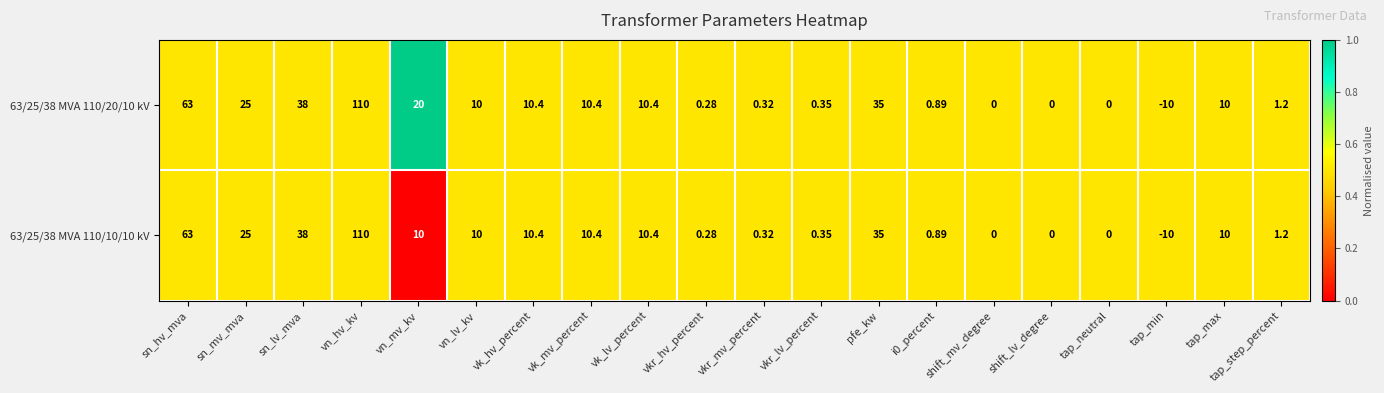

Is the value of 63/25/38 MVA 110/20/10 kV at tap_max greater than the value of 63/25/38 MVA 110/10/10 kV at i0_percent?

Yes